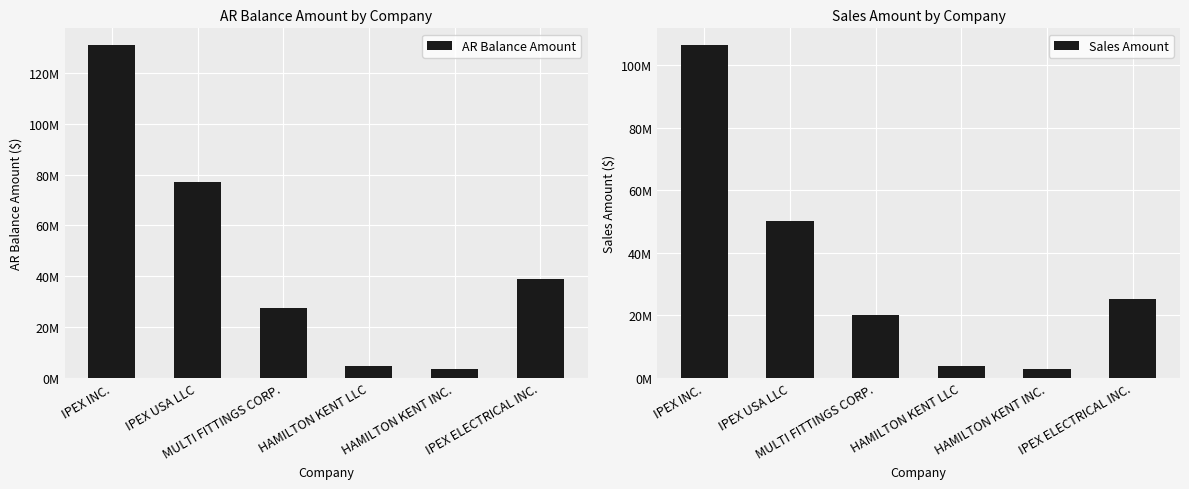

What is the sum of the Sales Amount values at HAMILTON KENT INC. and MULTI FITTINGS CORP.?

22687085.9